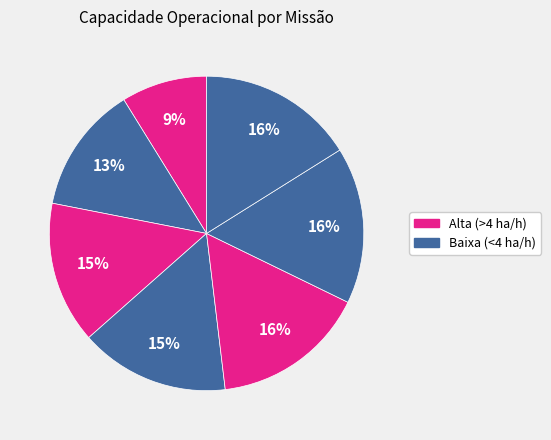

How many slices are in this pie chart?

7